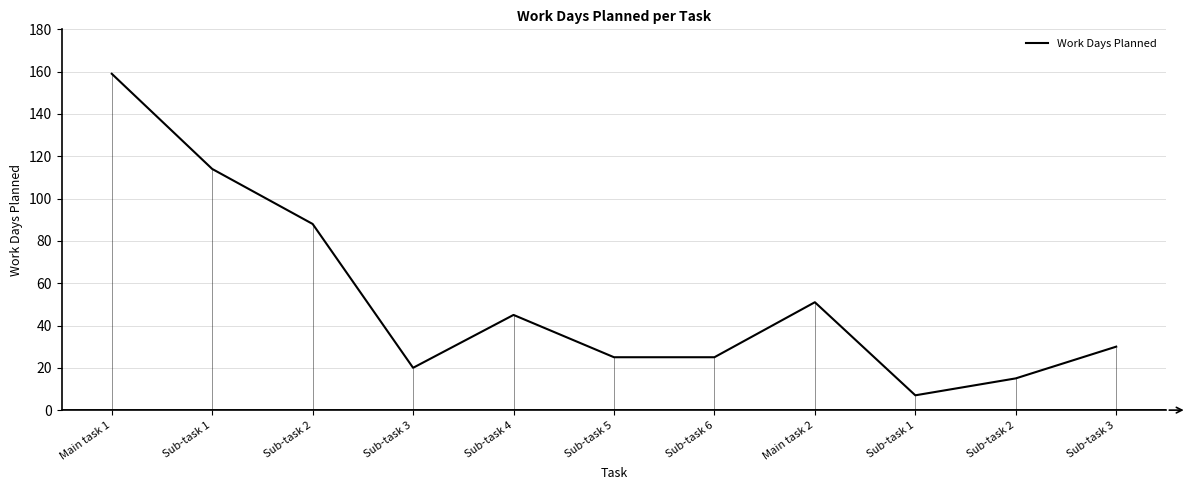

How many interior local peaks (higher than both neighbors) does the data have?

2